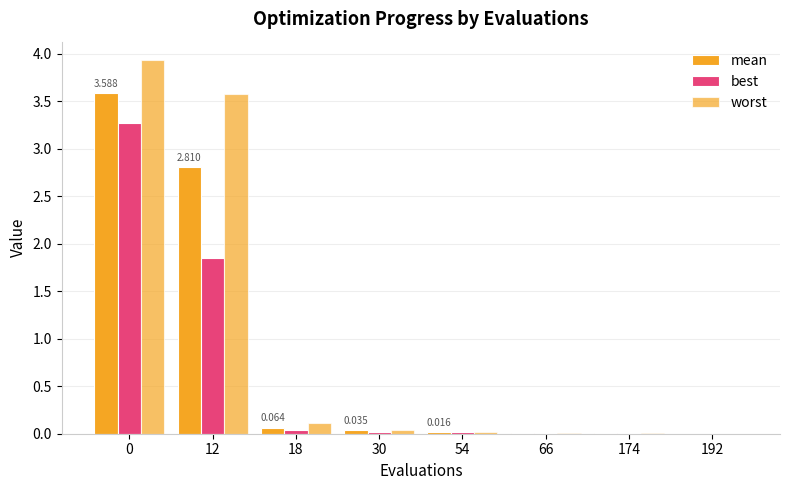

Reading left to right, list all the values displayed in this chart.

mean: 0=3.6	12=2.8	18=0.1	30=0.0	54=0.0	66=0.0	174=0.0	192=0.0
best: 0=3.3	12=1.8	18=0.0	30=0.0	54=0.0	66=0.0	174=0.0	192=0.0
worst: 0=3.9	12=3.6	18=0.1	30=0.0	54=0.0	66=0.0	174=0.0	192=0.0